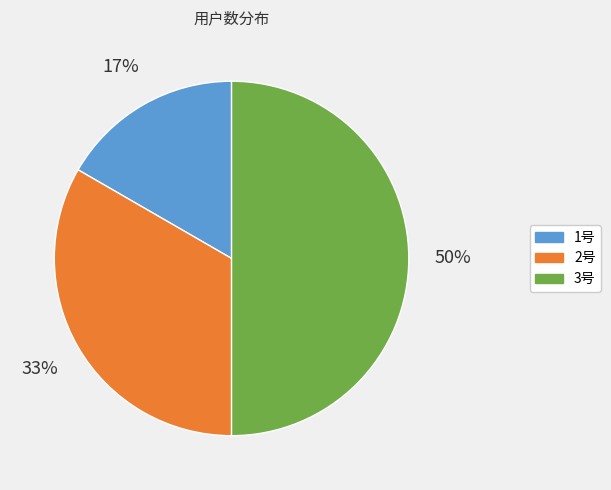

Is 2号 the majority of the pie?

No